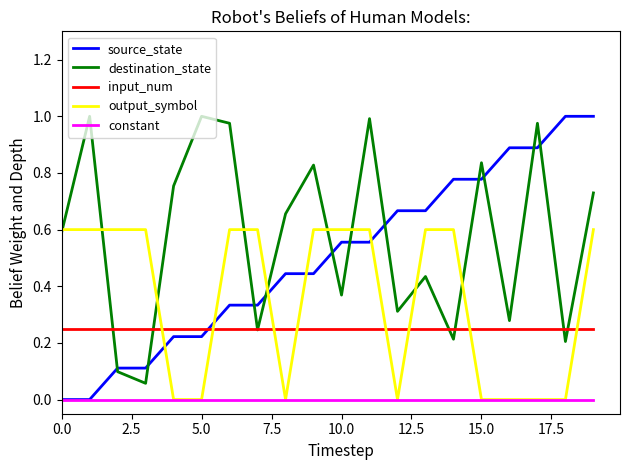

True or false: input_num and constant cross at least once.

False